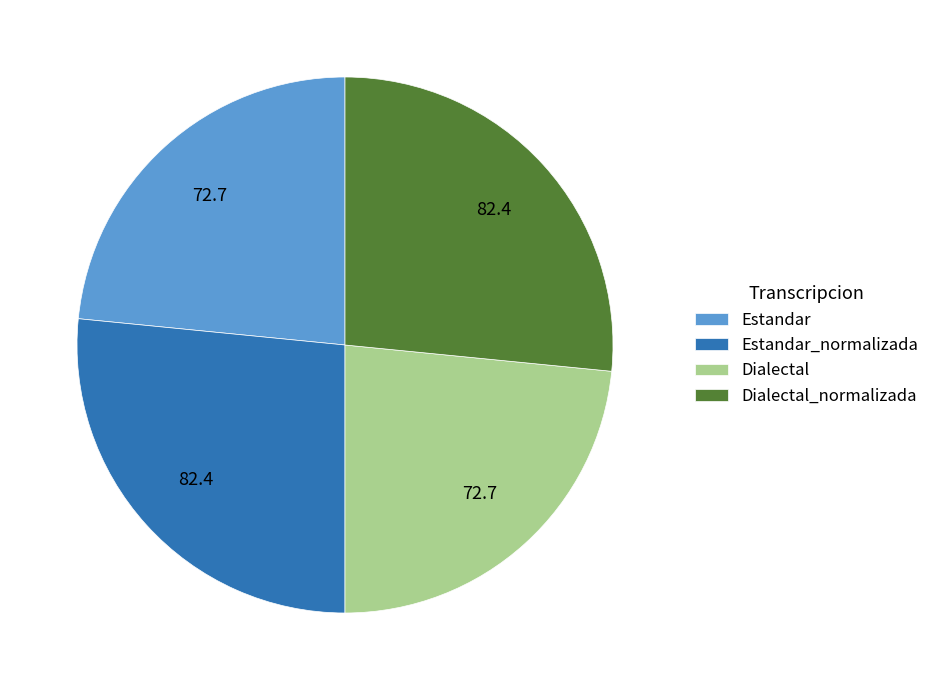

Which has a higher value, Estandar or Estandar_normalizada?

Estandar_normalizada